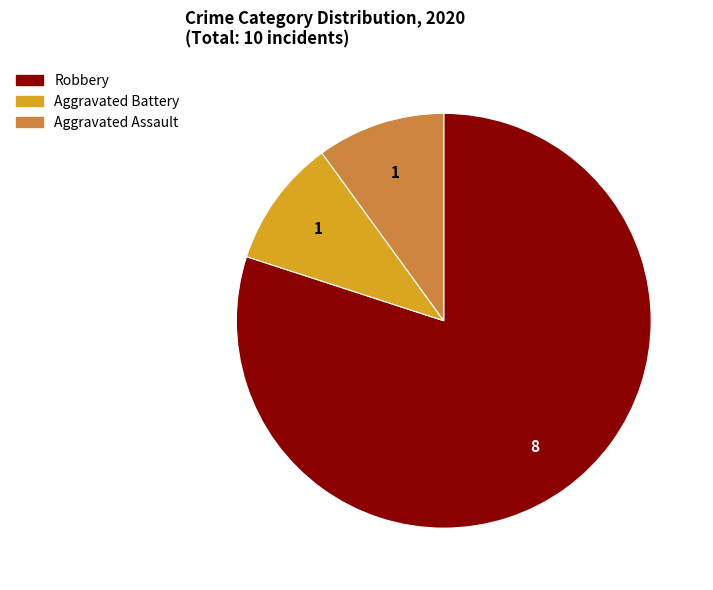

Does any single category account for the majority?

Yes